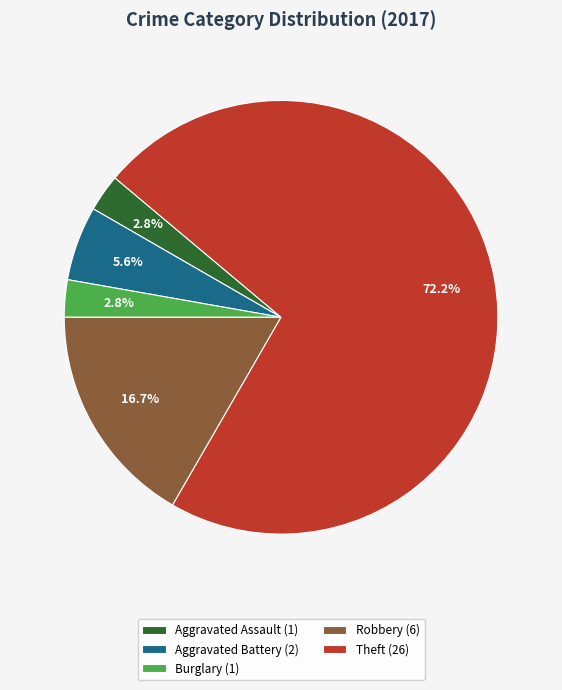

What is the largest slice in the pie chart?

Theft